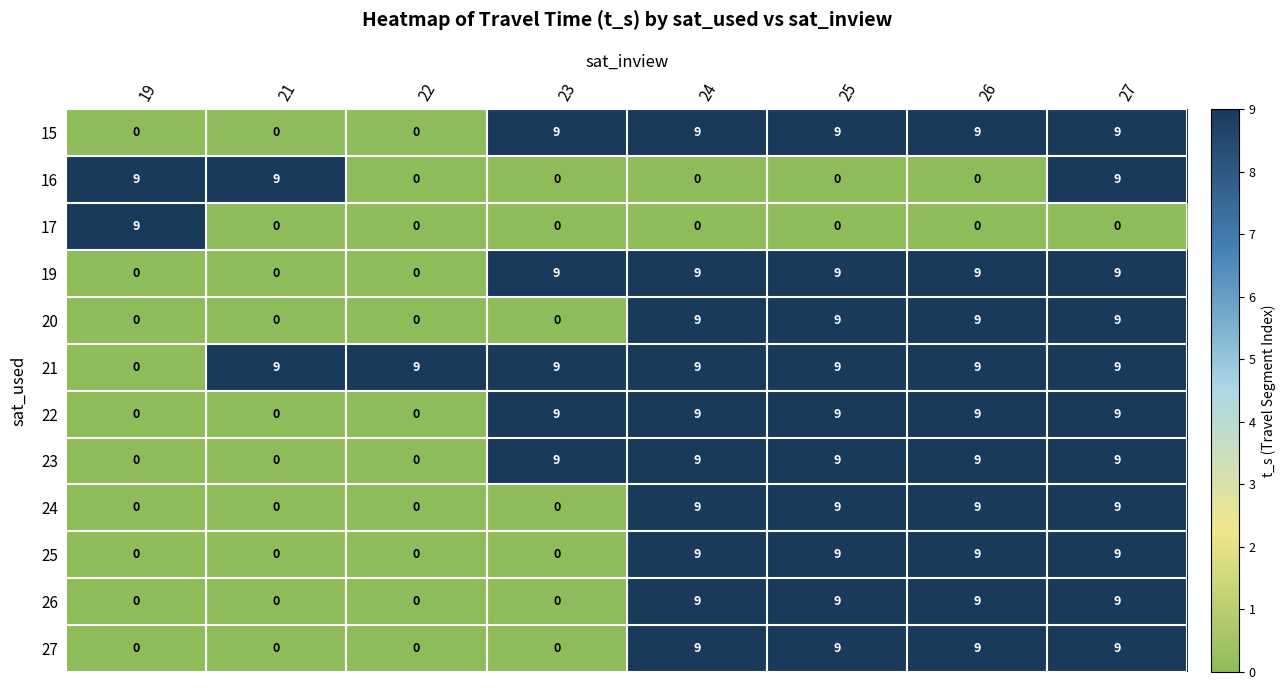

How many values in 27 are above zero?

4